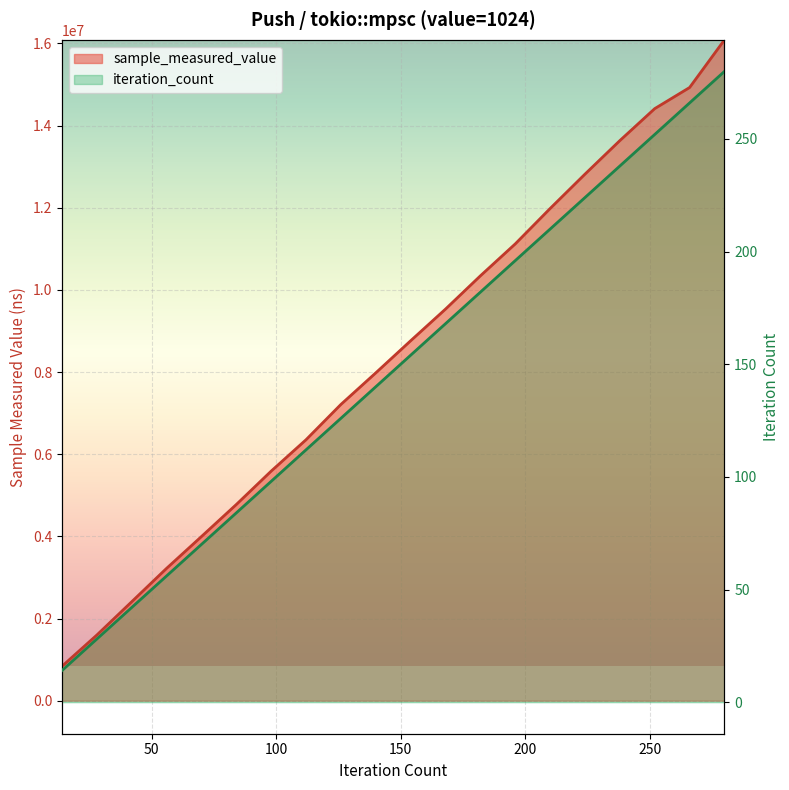

Is it true that sample_measured_value (line) equals 1428096 at 0?

False